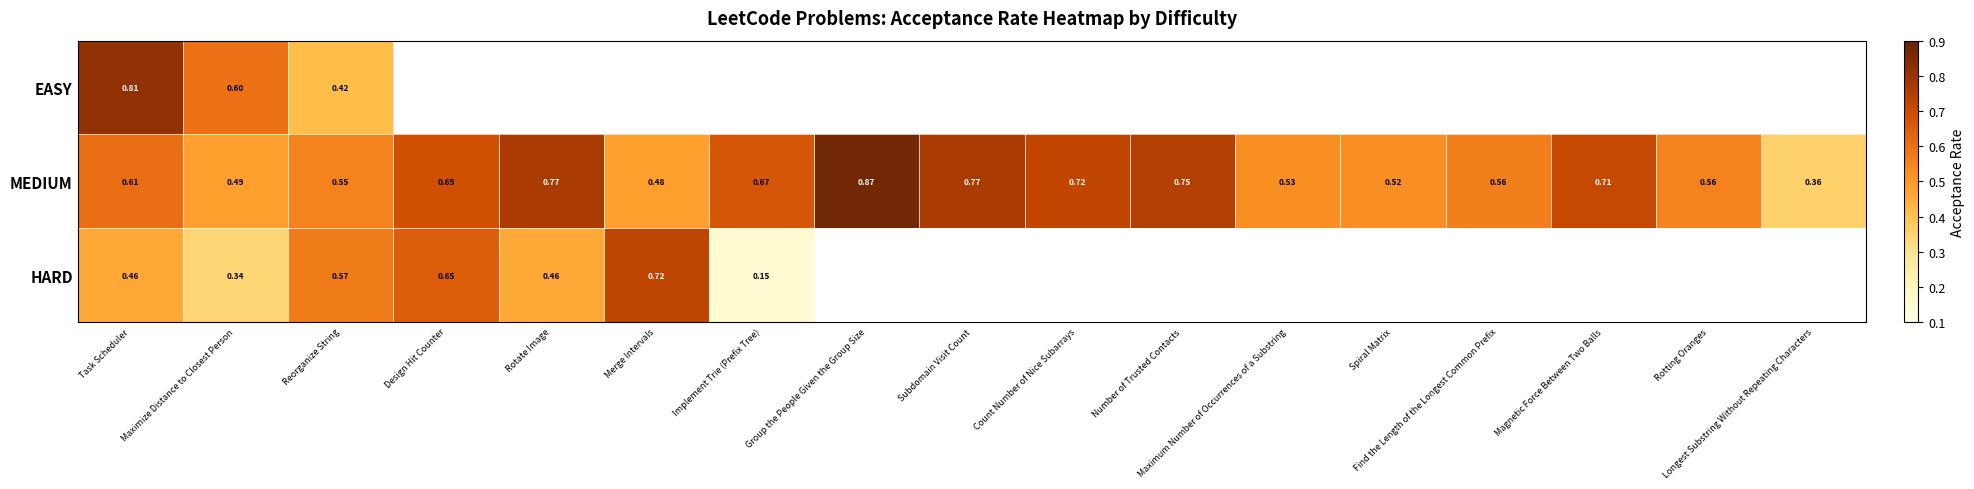

Where is HARD nearest to the value 0?

Implement Trie (Prefix Tree)